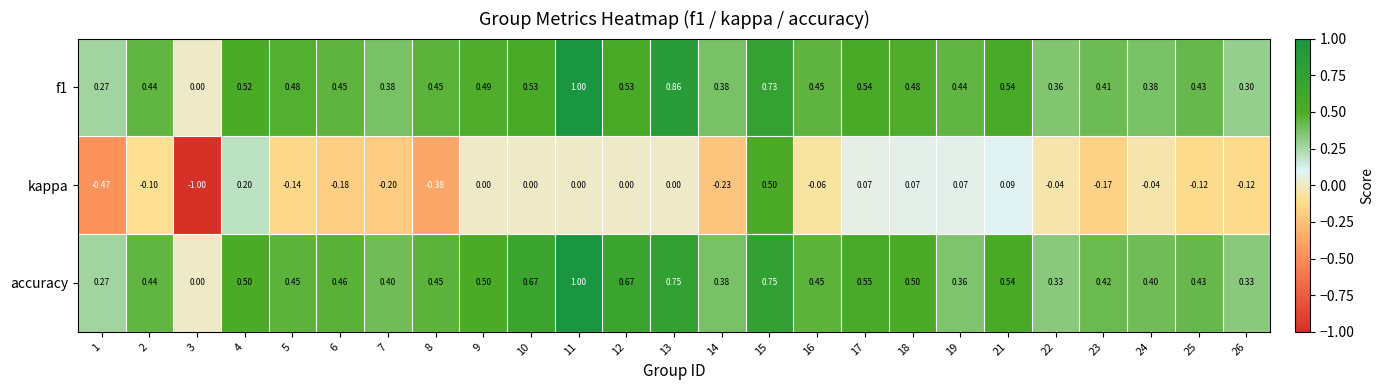

Which series has the largest total across all categories?

accuracy